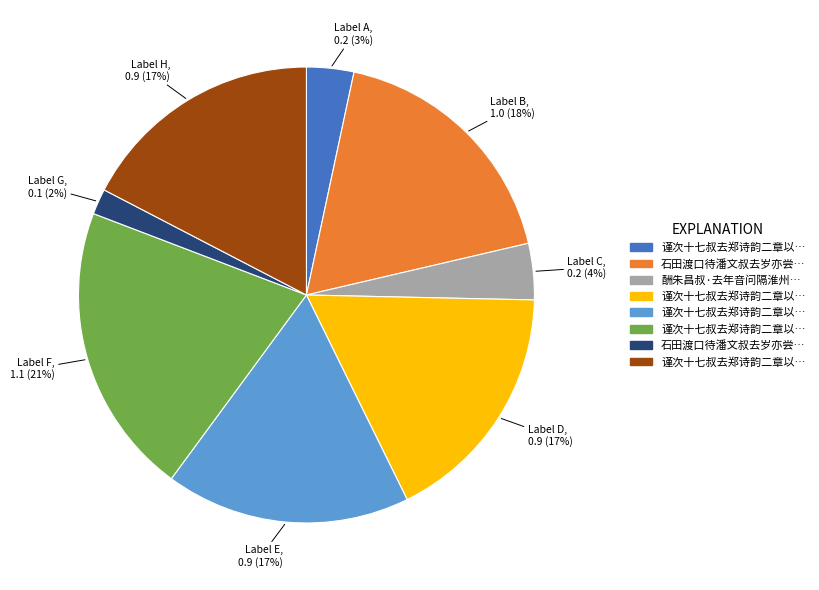

Is there any slice that represents more than half of the pie?

No